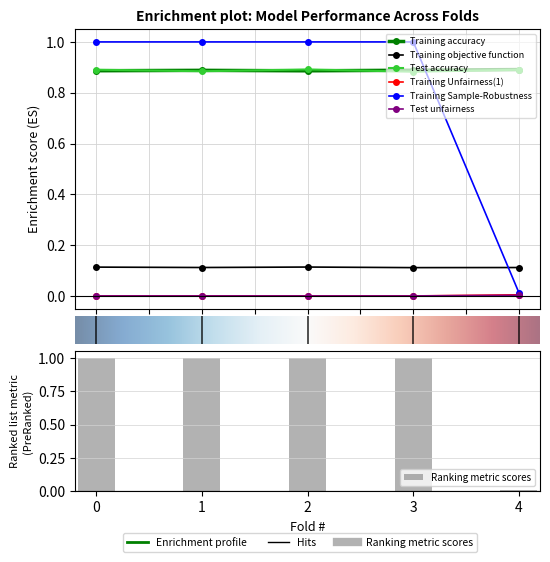

What is the sum of the Test accuracy values at 4 and 1?

1.8